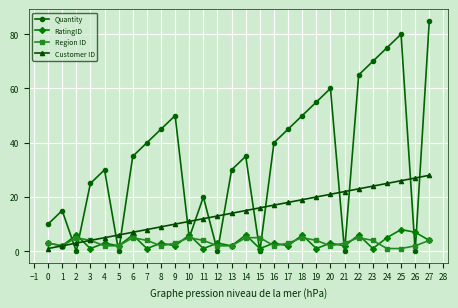

Reading left to right, transcribe all the data shown in this chart.

Quantity: 10	15	0	25	30	0	35	40	45	50	5	20	0	30	35	0	40	45	50	55	60	0	65	70	75	80	0	85
RatingID: 3	2	6	1	3	2	6	1	3	2	6	1	3	2	6	1	3	2	6	1	3	2	6	1	5	8	7	4
Region ID: 3	2	5	4	2	2	5	4	2	3	5	4	2	2	5	5	2	3	5	4	2	3	5	4	1	1	2	4
Customer ID: 1	2	3	4	5	6	7	8	9	10	11	12	13	14	15	16	17	18	19	20	21	22	23	24	25	26	27	28